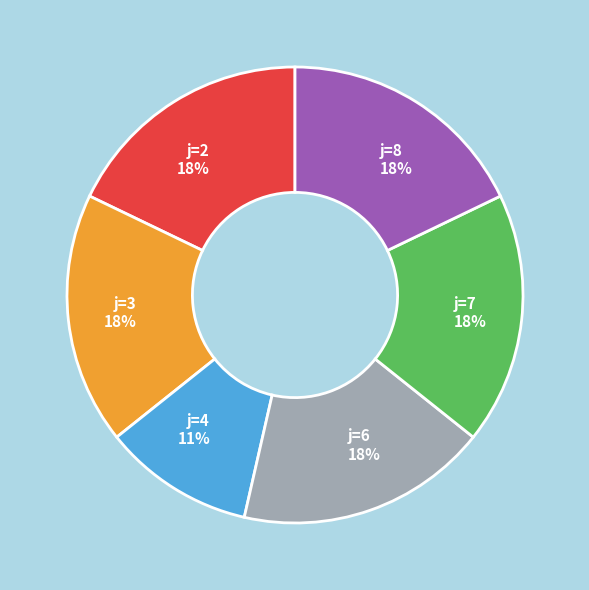

Is the sum of j=6 and j=7 greater than half?

No